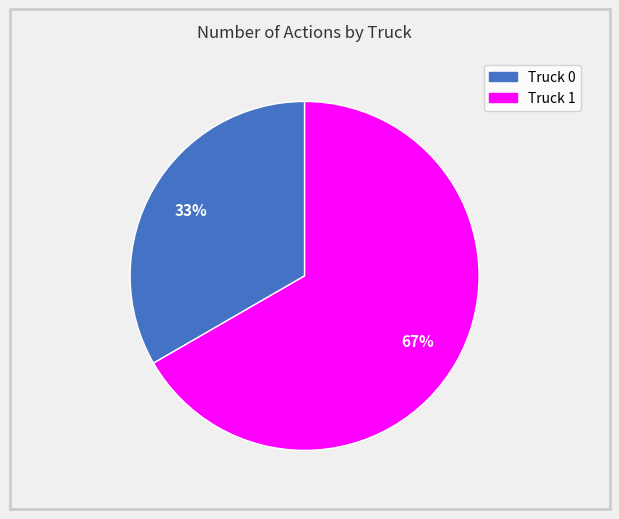

Is it true that Truck 1 is 80% of the pie?

False